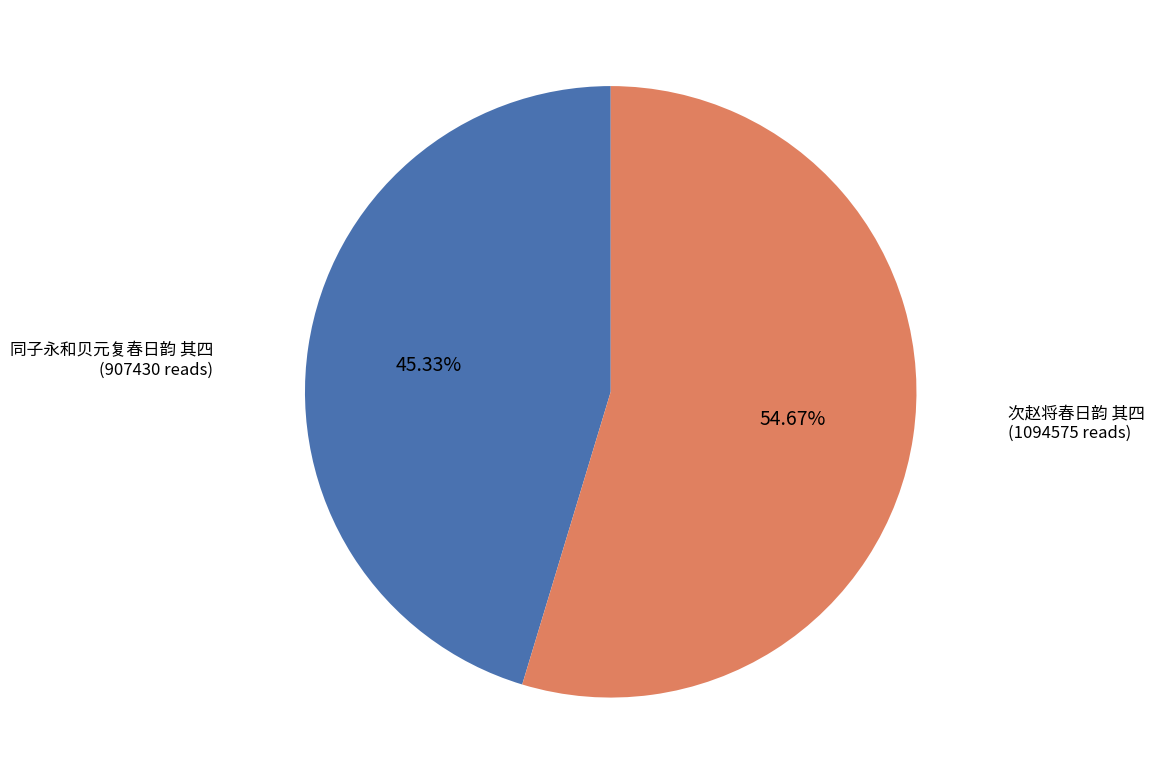

Count the number of slices in the pie.

2